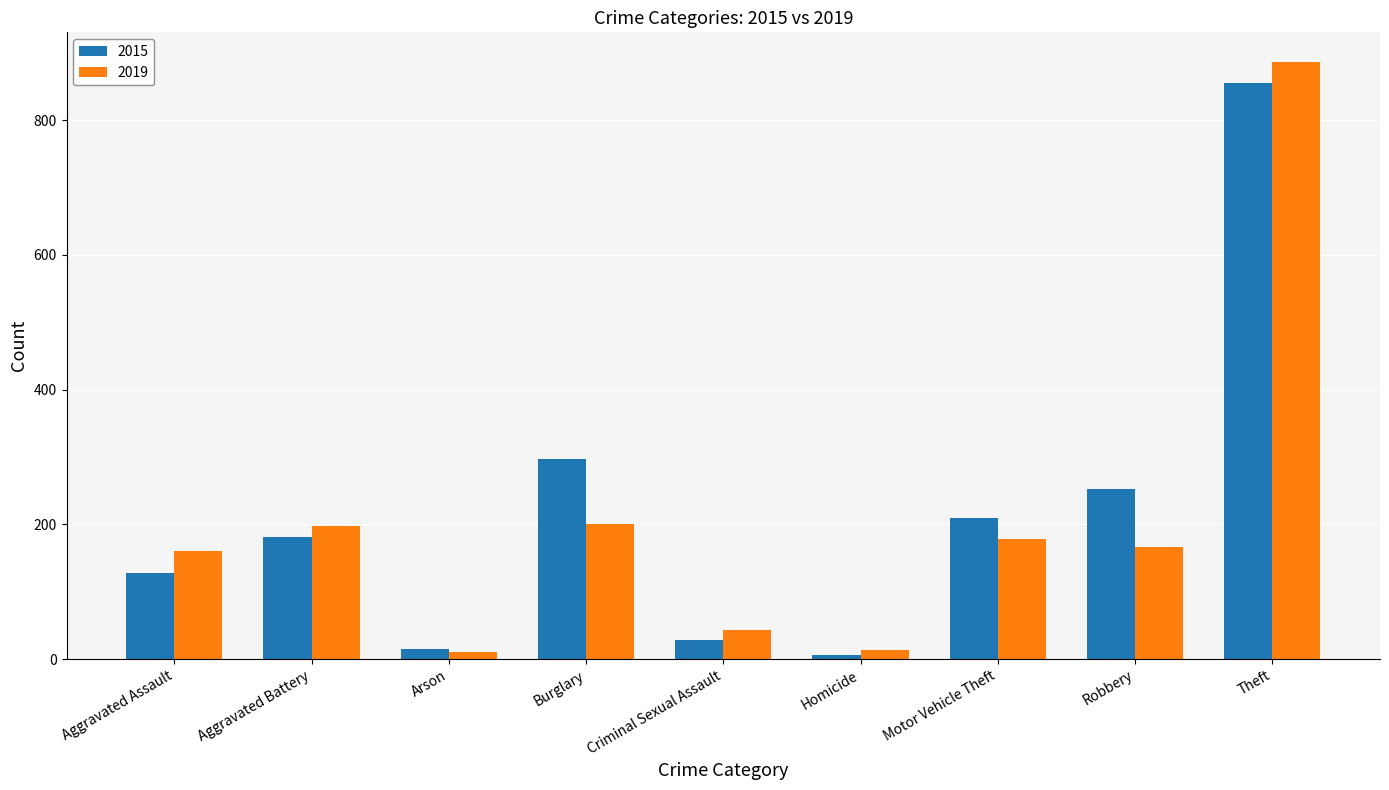

True or false: 2015 has a value of 181 at Aggravated Battery.

True